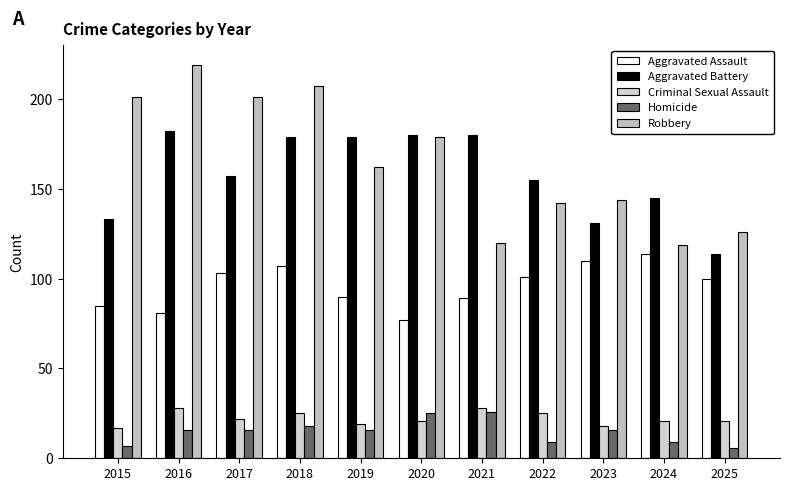

Reading left to right, what are all the values shown in this chart?

Aggravated Assault: 2015=85	2016=81	2017=103	2018=107	2019=90	2020=77	2021=89	2022=101	2023=110	2024=114	2025=100
Aggravated Battery: 2015=133	2016=182	2017=157	2018=179	2019=179	2020=180	2021=180	2022=155	2023=131	2024=145	2025=114
Criminal Sexual Assault: 2015=17	2016=28	2017=22	2018=25	2019=19	2020=21	2021=28	2022=25	2023=18	2024=21	2025=21
Homicide: 2015=7	2016=16	2017=16	2018=18	2019=16	2020=25	2021=26	2022=9	2023=16	2024=9	2025=6
Robbery: 2015=201	2016=219	2017=201	2018=207	2019=162	2020=179	2021=120	2022=142	2023=144	2024=119	2025=126